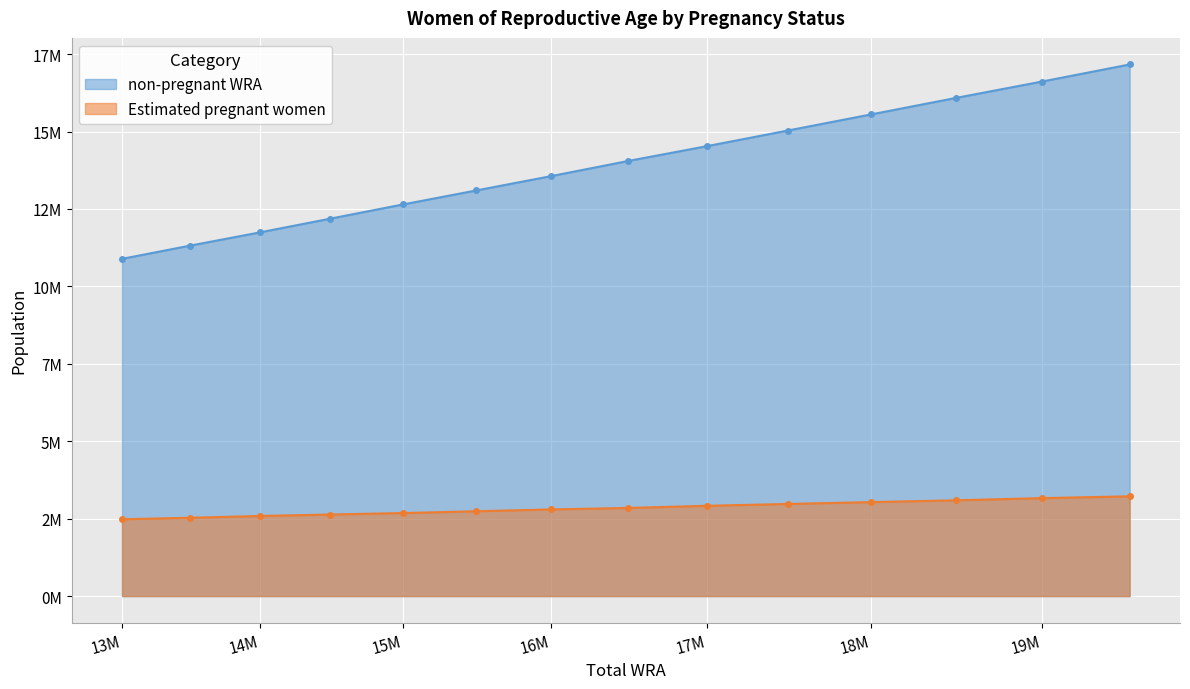

At which label does non-pregnant WRA reach its minimum?

13M